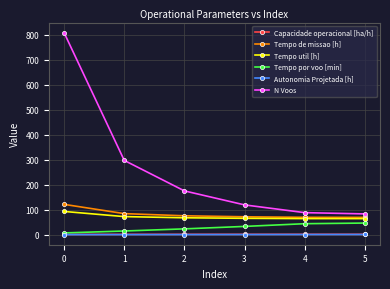

How many values in the N Voos series are below 175?

3